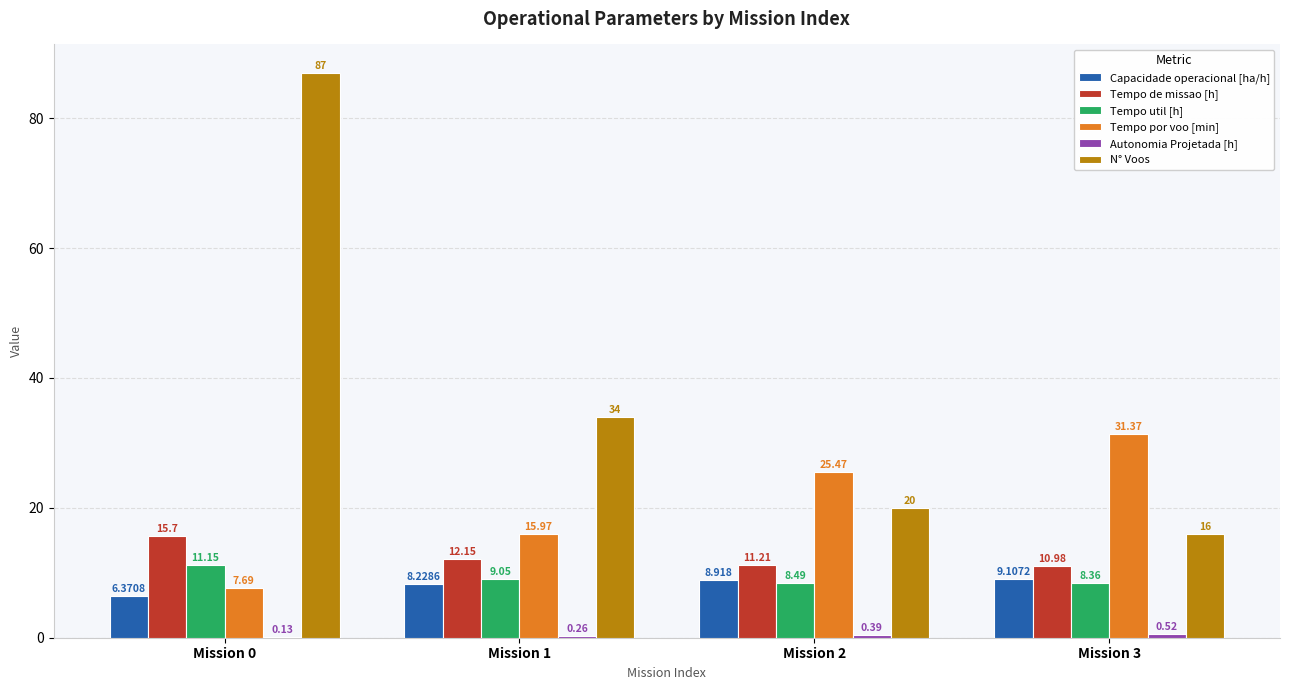

Which series has the largest total across all categories?

N° Voos